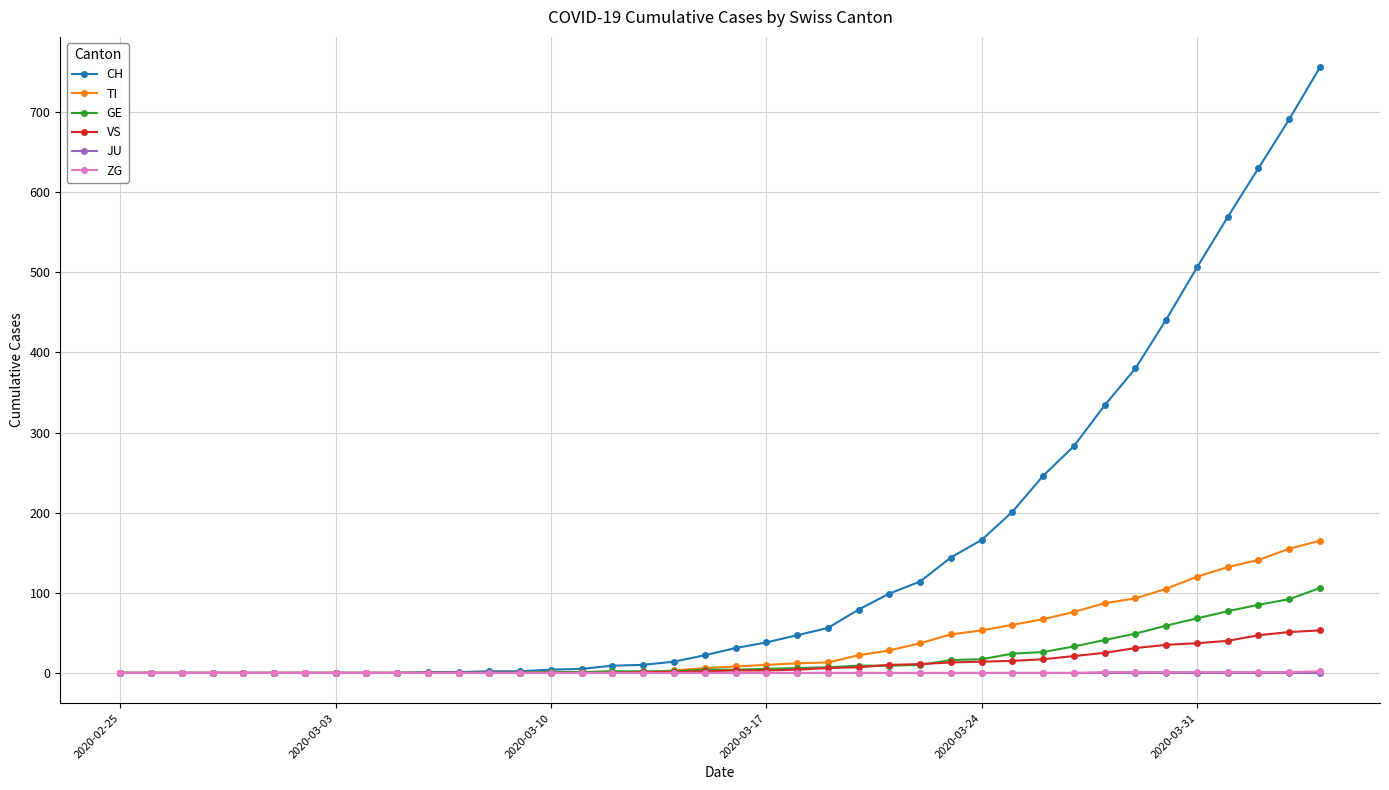

Which series has the largest range (max minus min)?

CH